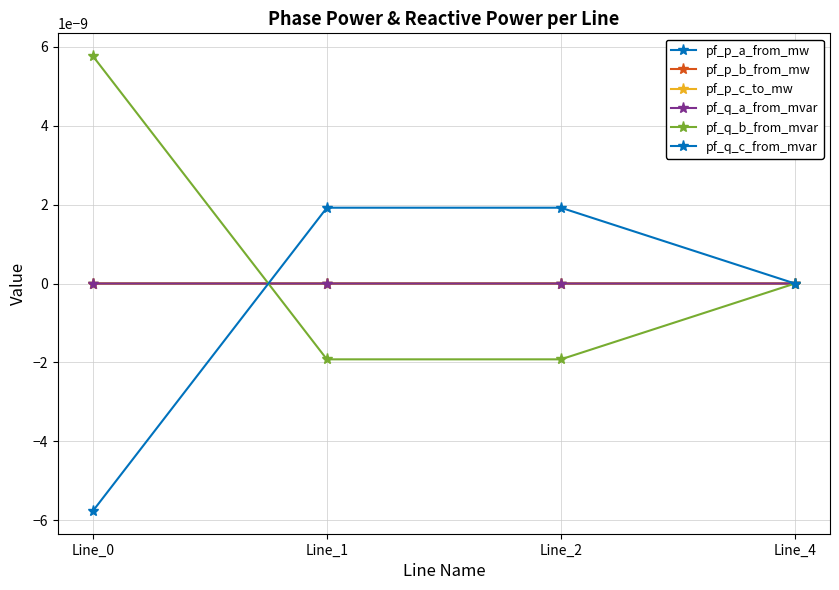

Is this an area chart (filled region under the line)?

No